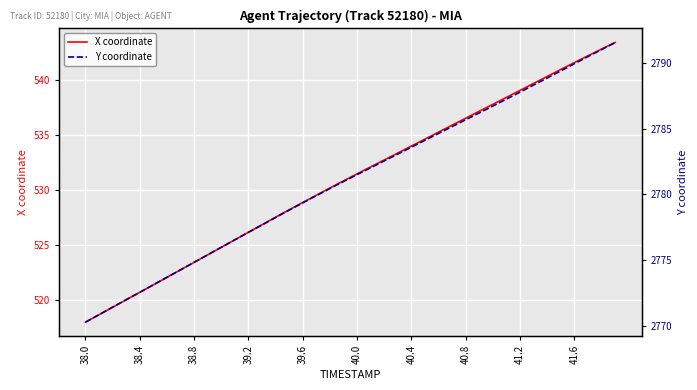

Which category has the lowest value in the X coordinate series?

38.0